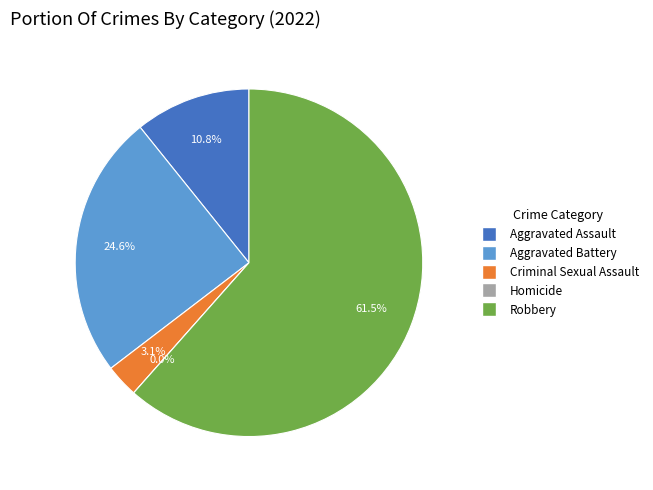

Is it true that Aggravated Battery is 25% of the pie?

True